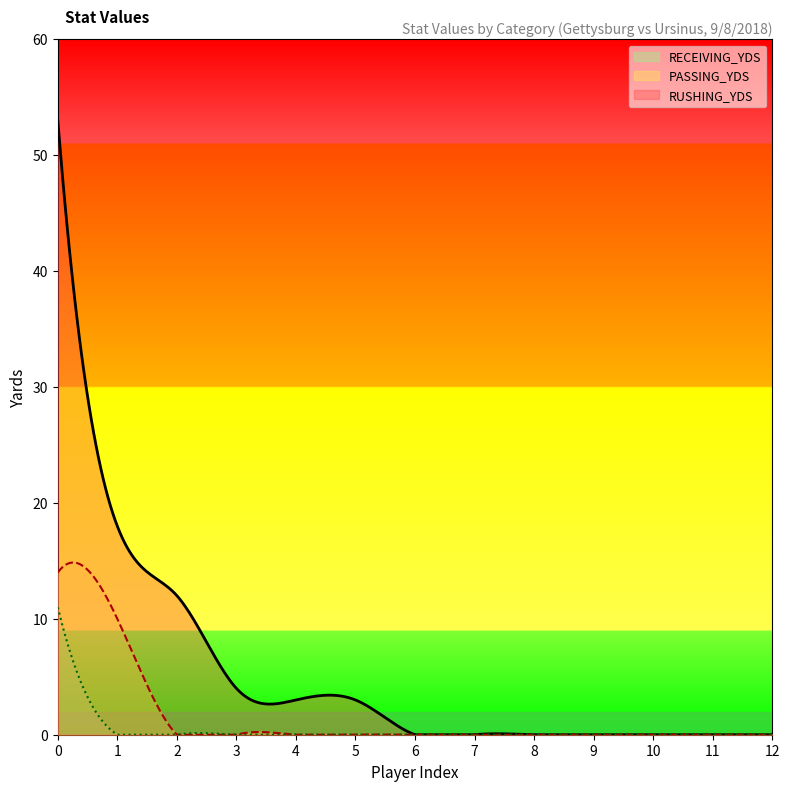

Is the value of RECEIVING_YDS at 7 greater than the value of PASSING_YDS at 6?

No